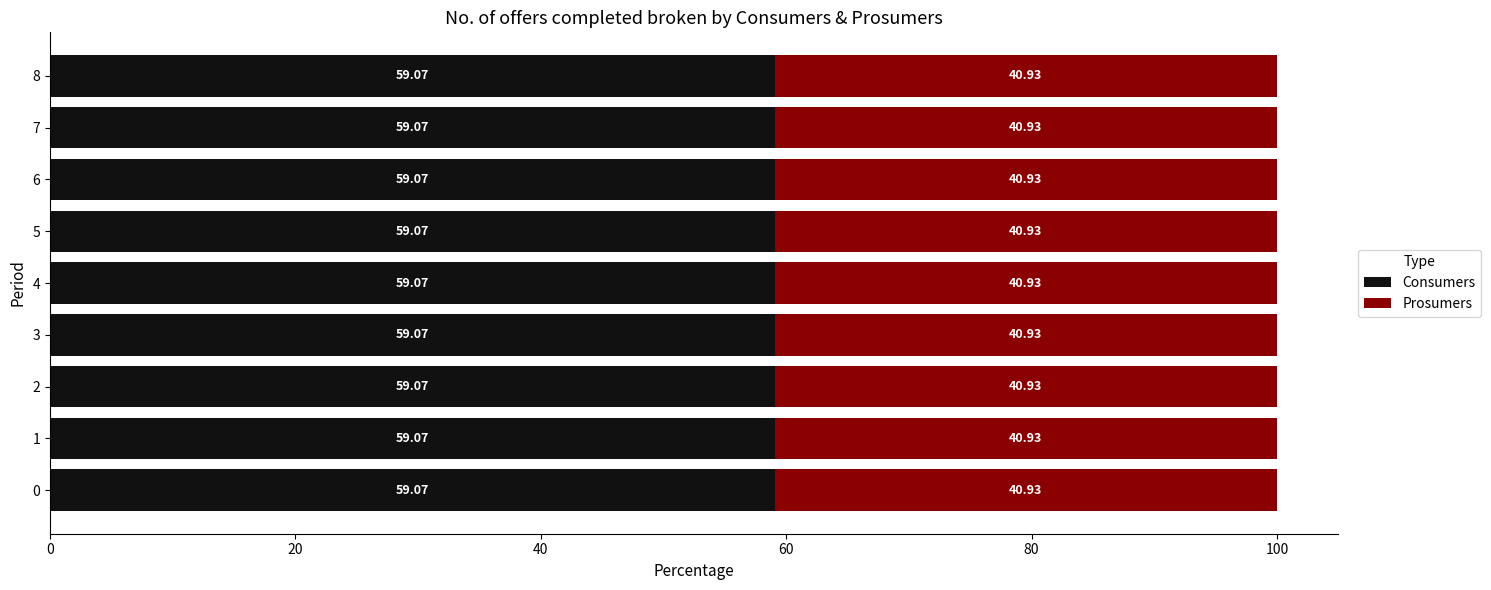

What is the average value of the Consumers series?

59.1